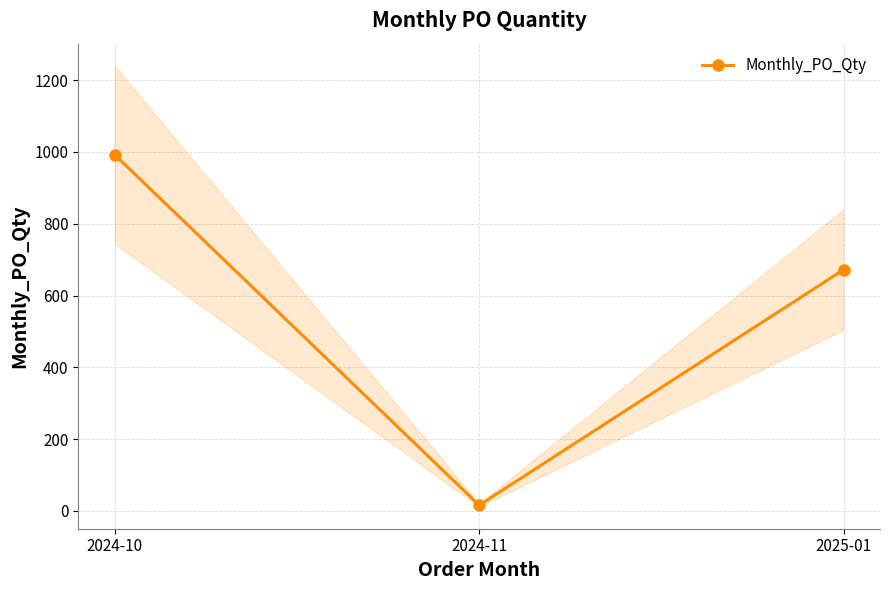

What is the difference between the values at 2024-10 and 2024-11?

976